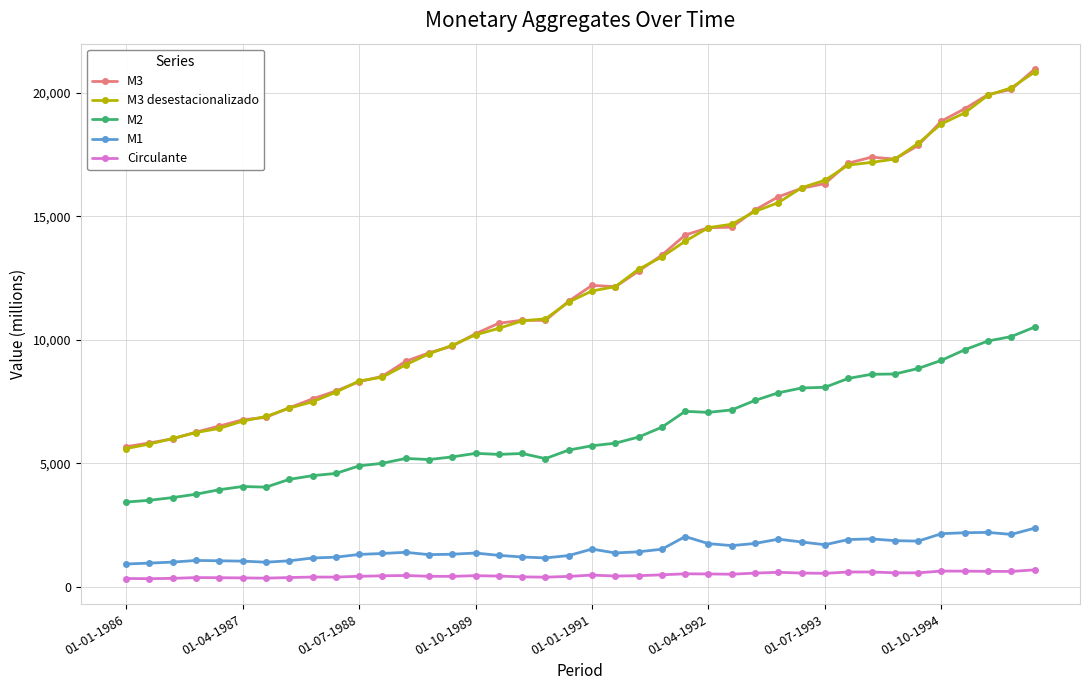

True or false: M3 and M2 intersect in this chart.

False